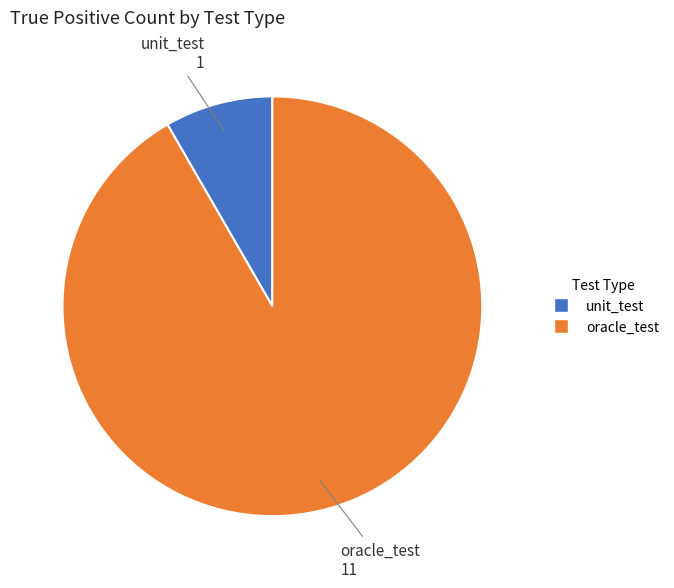

Which category has the biggest portion of the pie?

oracle_test